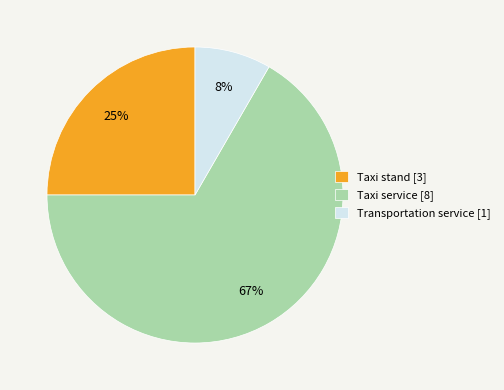

Is it true that Transportation service is 8% of the pie?

True